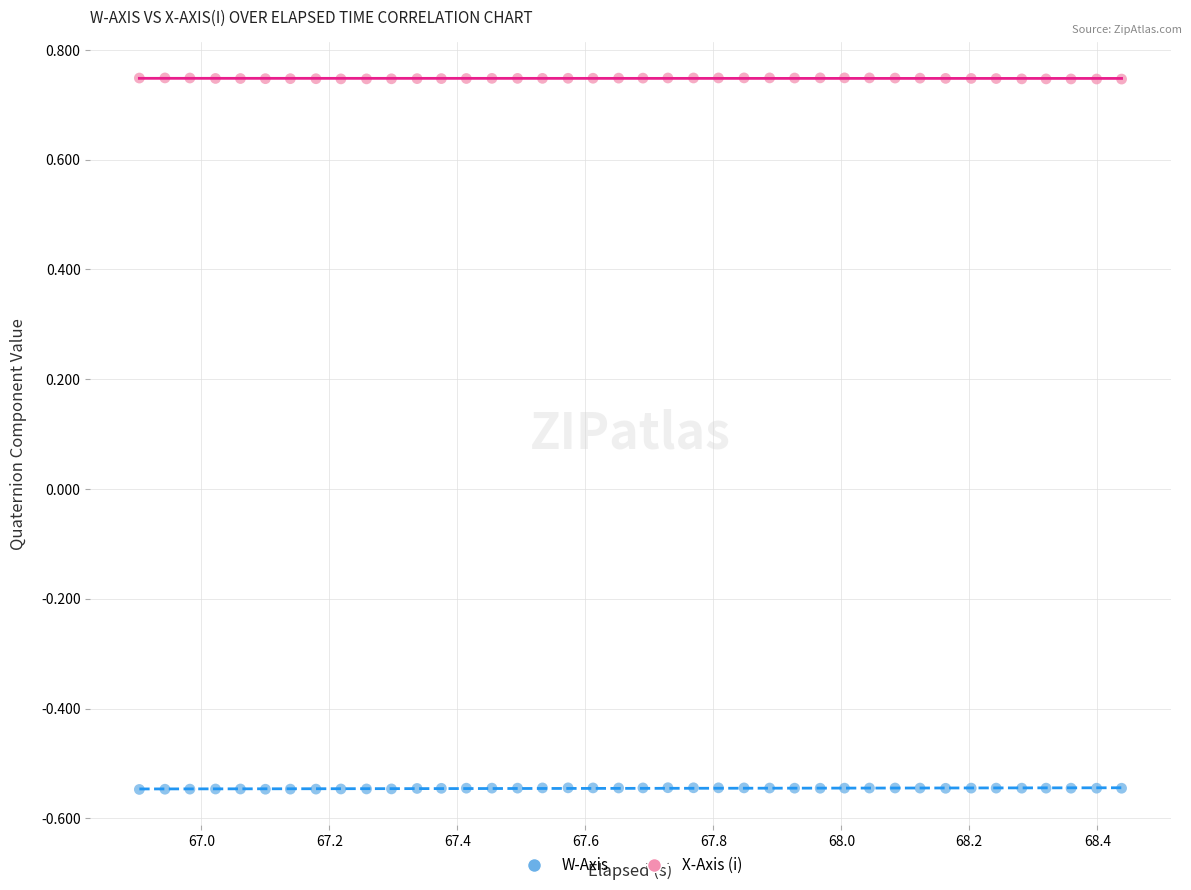

What is the X range (max minus min) for the scatter plot?

1.5